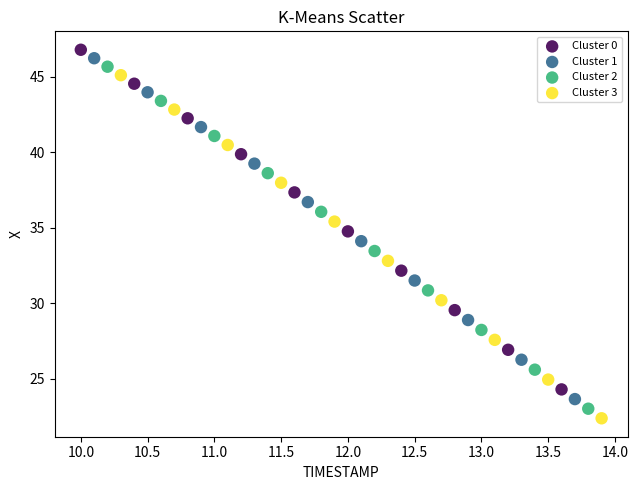

Which series reaches the maximum Y coordinate?

Cluster 0